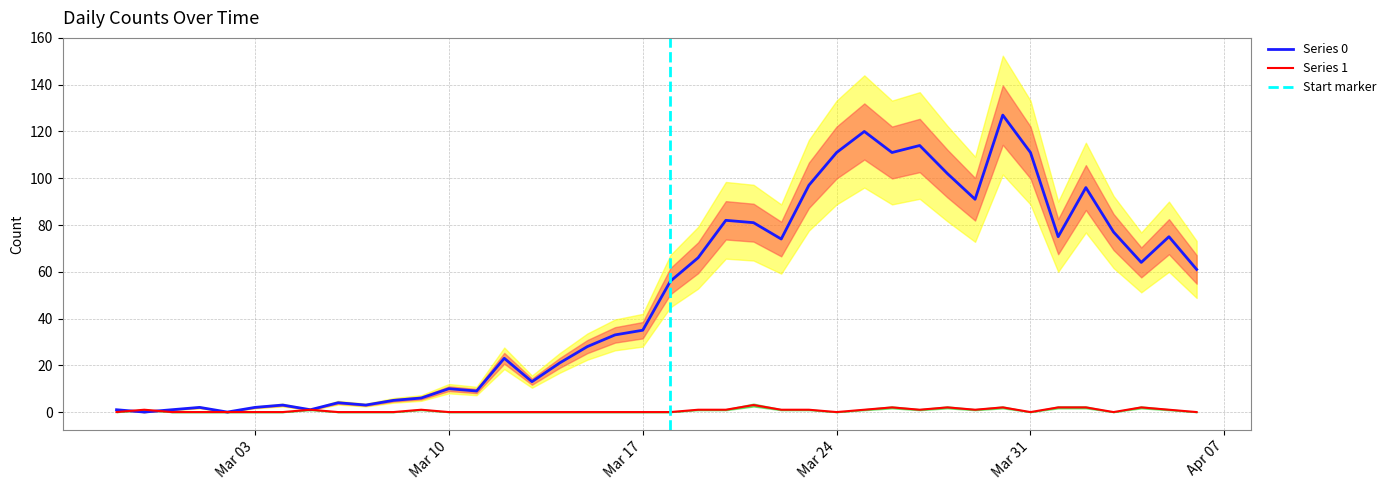

The value of Series 0 at Mar 31 is 30. True or false?

False